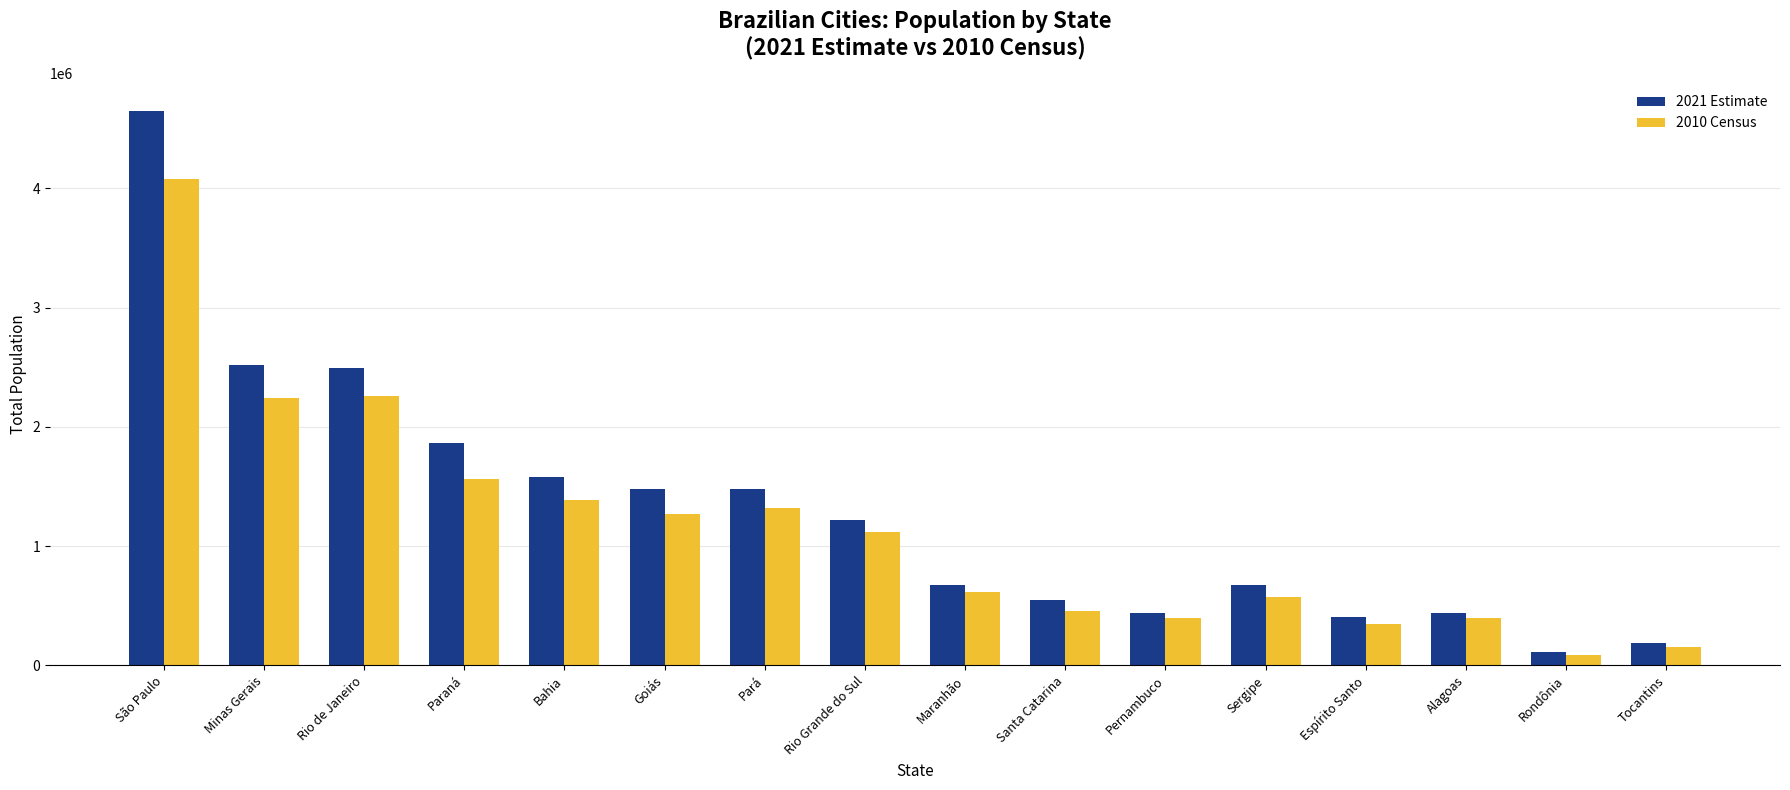

How many categories are shown in the chart?

16